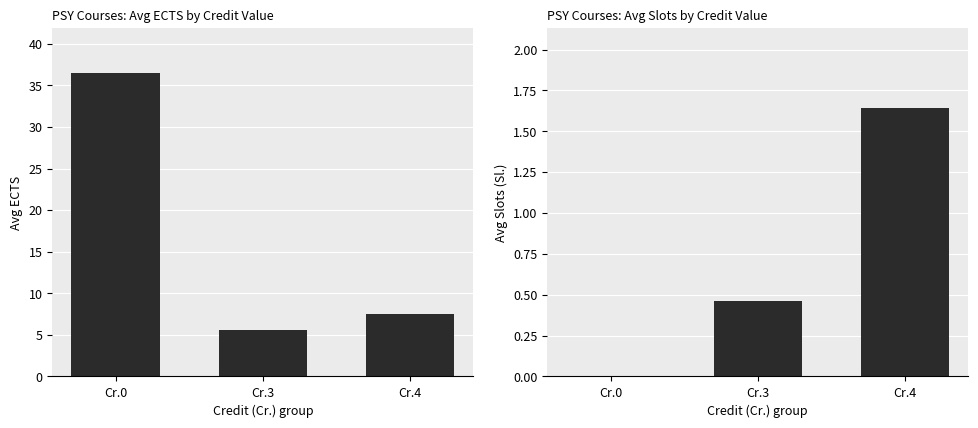

Between Cr.0 and Cr.4, which series saw the biggest shift?

Avg ECTS